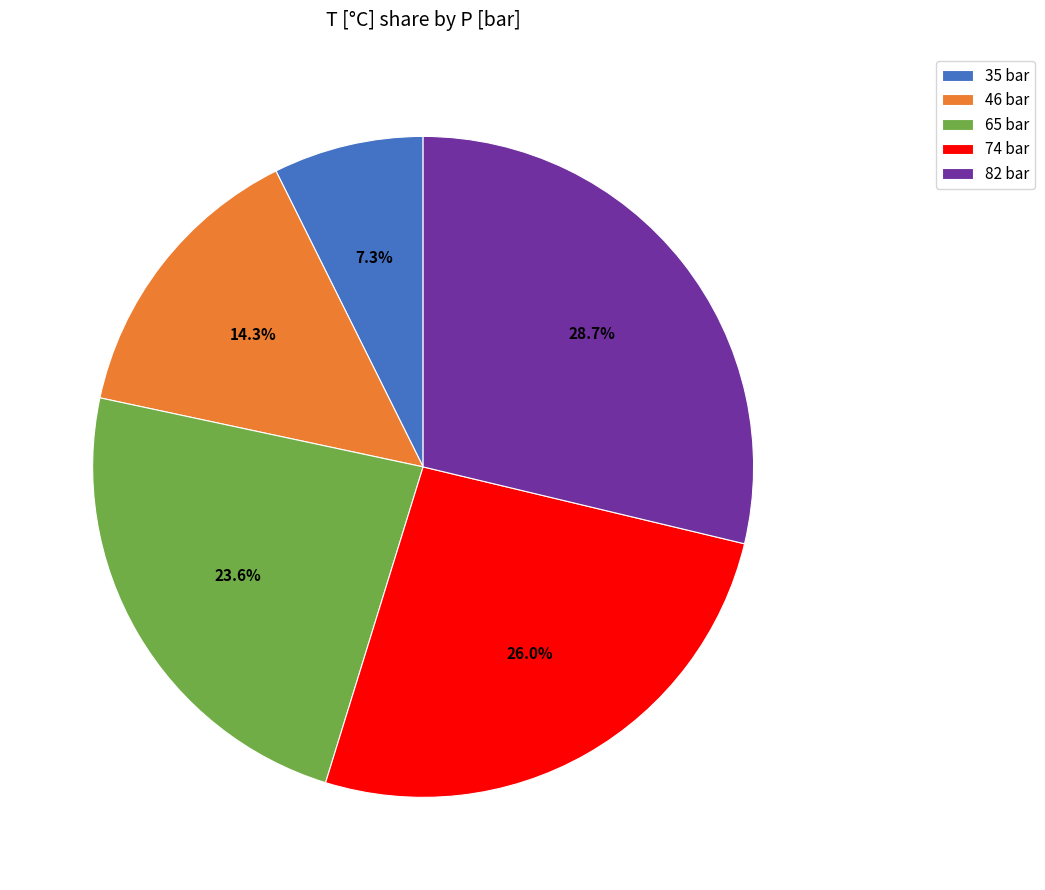

How many segments does this pie chart have?

5